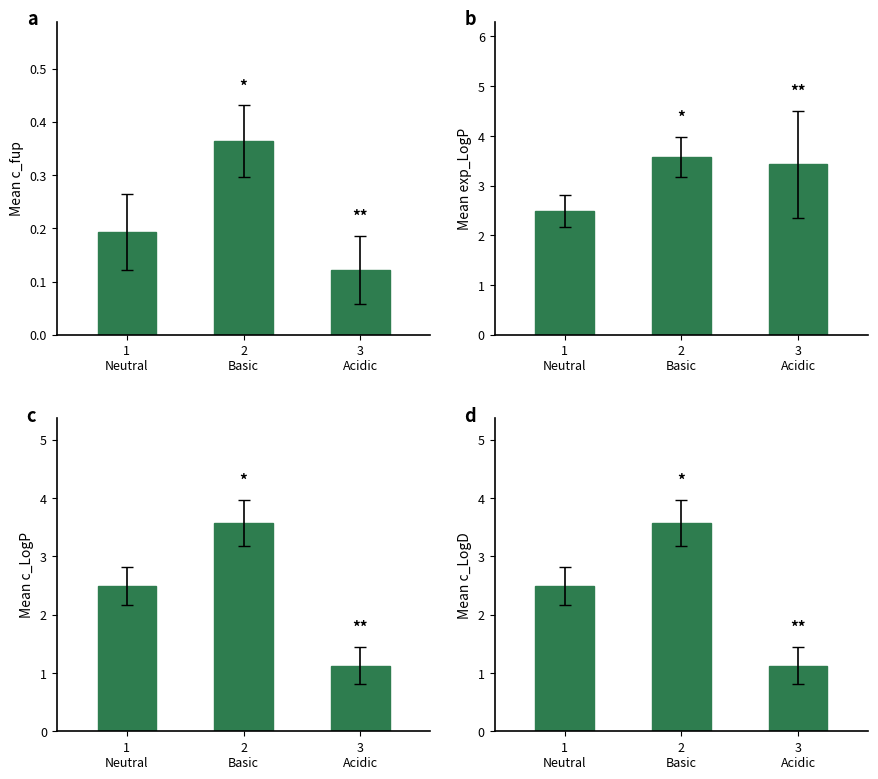

Reading right to left, extract all data points from this chart.

c_fup: 0.1	0.4	0.2
exp_LogP: 3.4	3.6	2.5
c_LogP: 1.1	3.6	2.5
c_LogD: 1.1	3.6	2.5